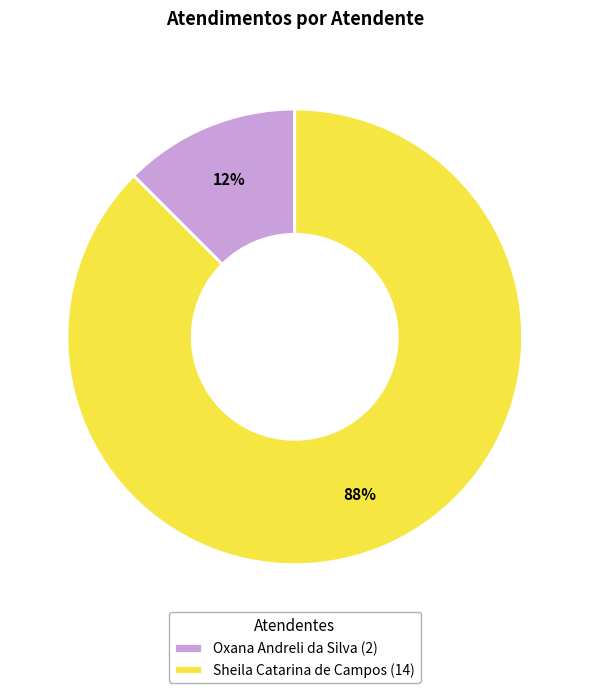

Count the number of slices in the pie.

2